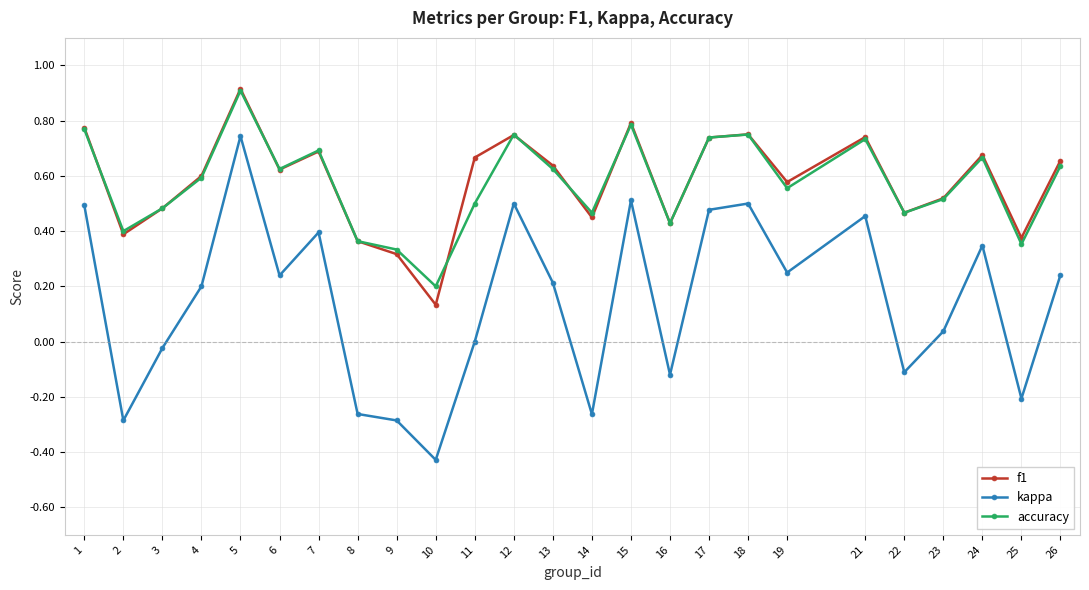

Between 23 and 24, which series saw the biggest shift?

kappa